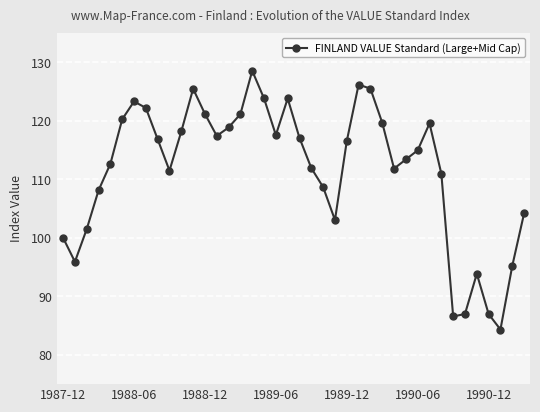

How many points are higher than both their immediate neighbors (excluding endpoints)?

7